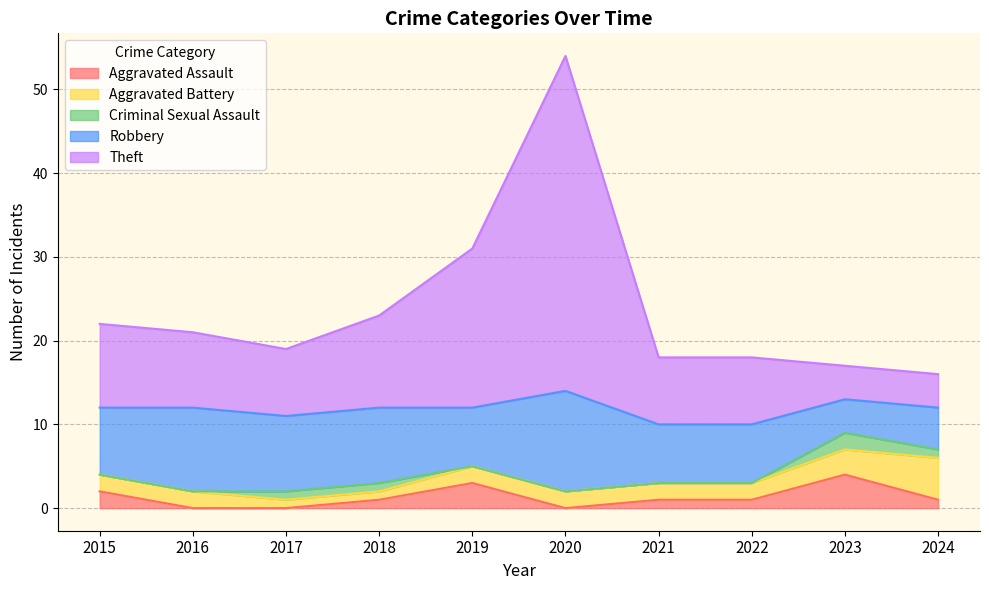

Where does the Robbery series first go above 8?

2016